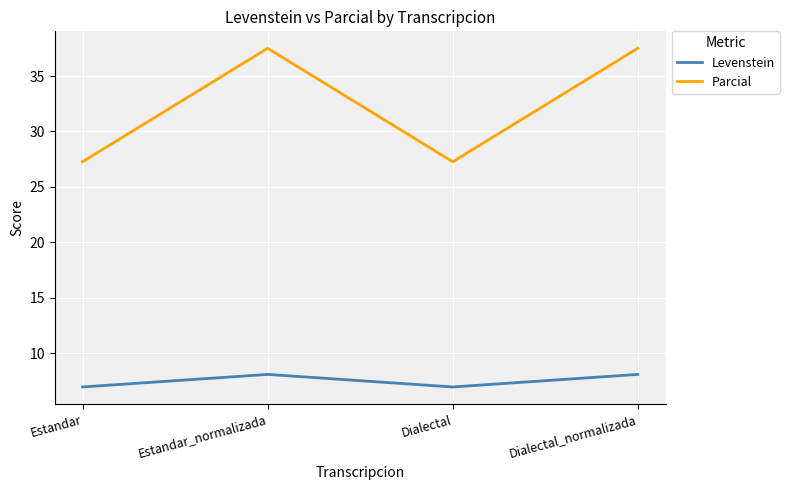

Where is the first local minimum for Levenstein?

Dialectal